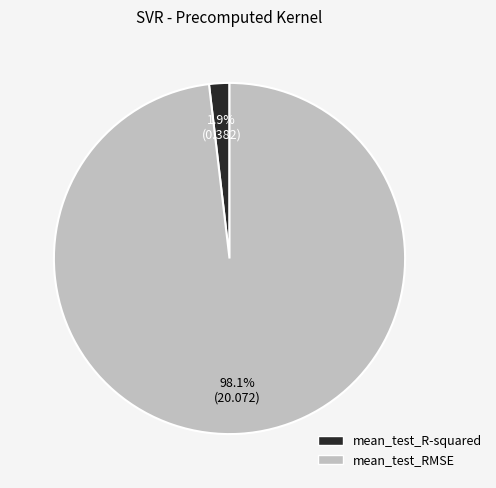

Rank the categories by value from highest to lowest.

mean_test_RMSE, mean_test_R-squared